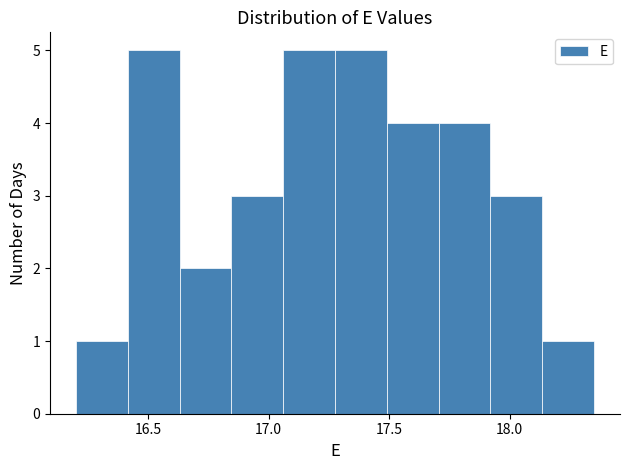

How tall is the bar that spans 18.135 to 18.350 on the x-axis? Neither the bar edges nor the heights are printed on the chart, so give them approximately, as read against the axes.

1